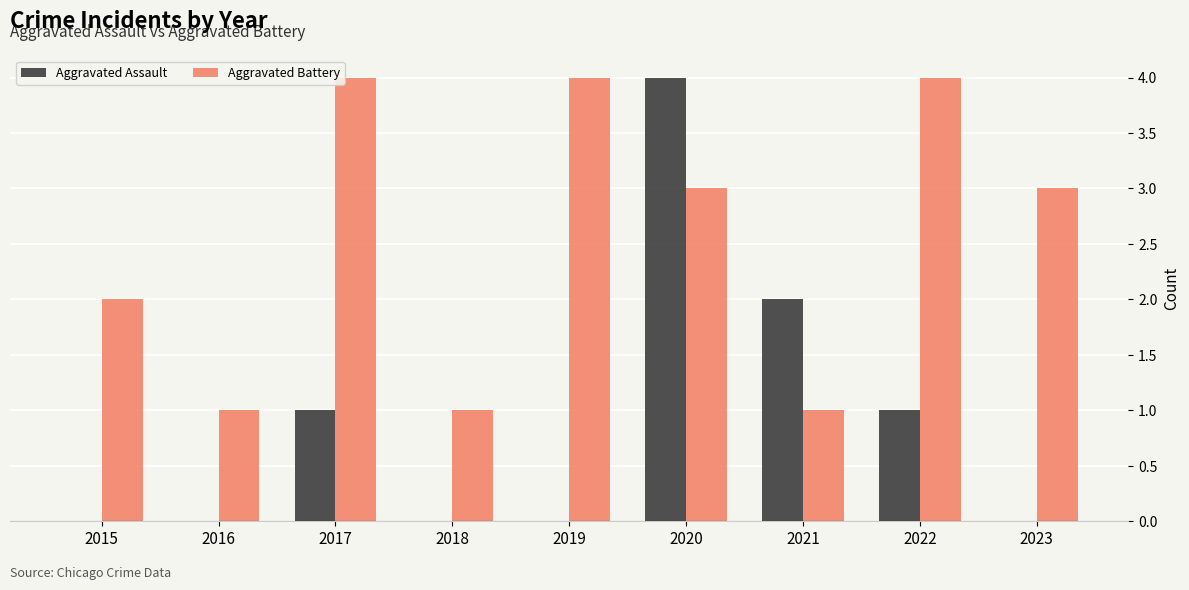

What are all the series names shown in the legend?

Aggravated Assault, Aggravated Battery